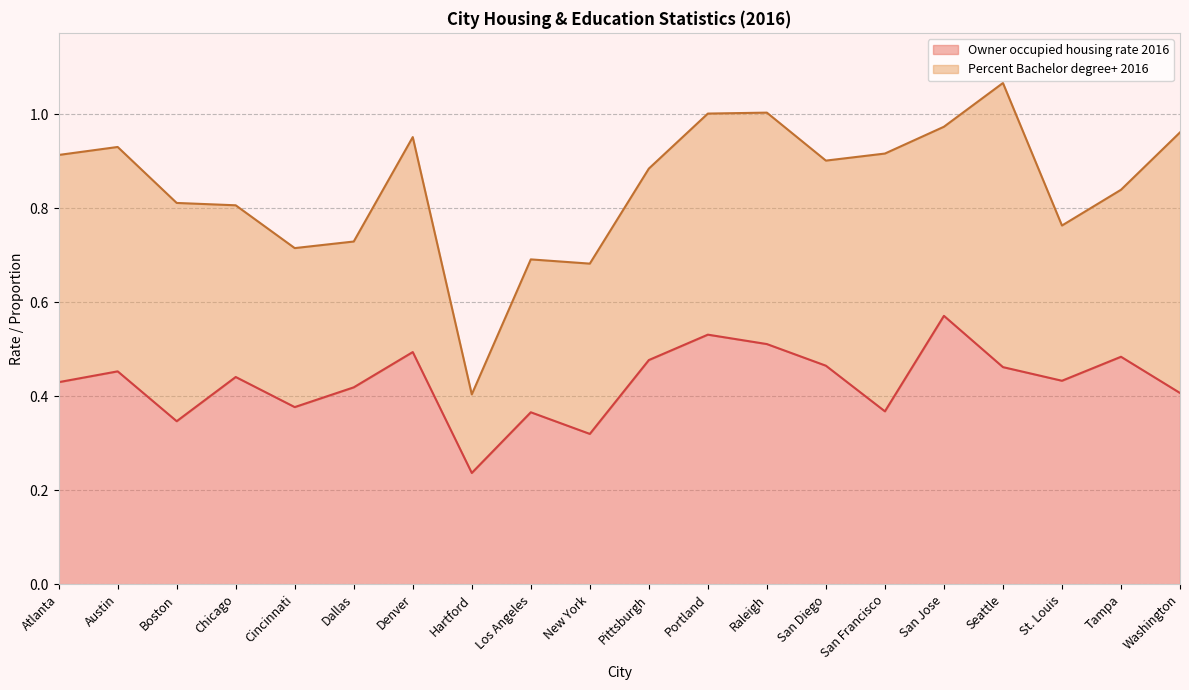

List the labels in order of value, largest first.

San Jose, Portland, Raleigh, Denver, Tampa, Pittsburgh, San Diego, Seattle, Austin, Chicago, St. Louis, Atlanta, Dallas, Washington, Cincinnati, San Francisco, Los Angeles, Boston, New York, Hartford